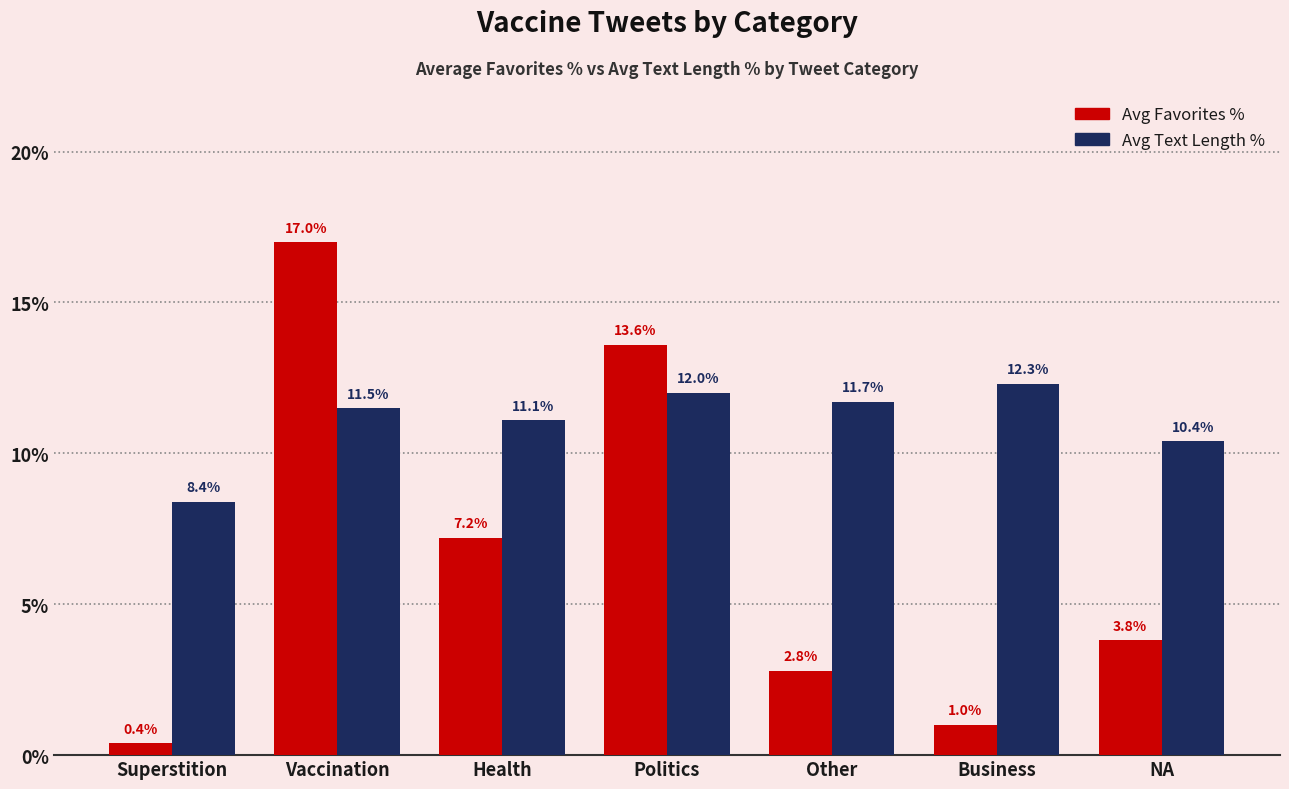

What is the label of the 7th bar from the right?

Superstition